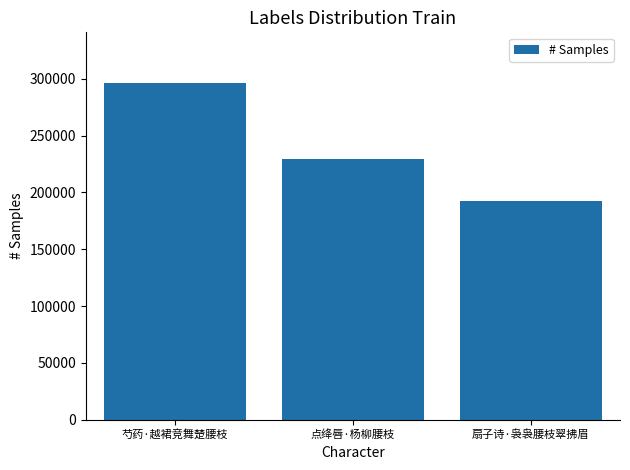

Is it true that the value at 点绛唇·杨柳腰枝 is 318898?

False